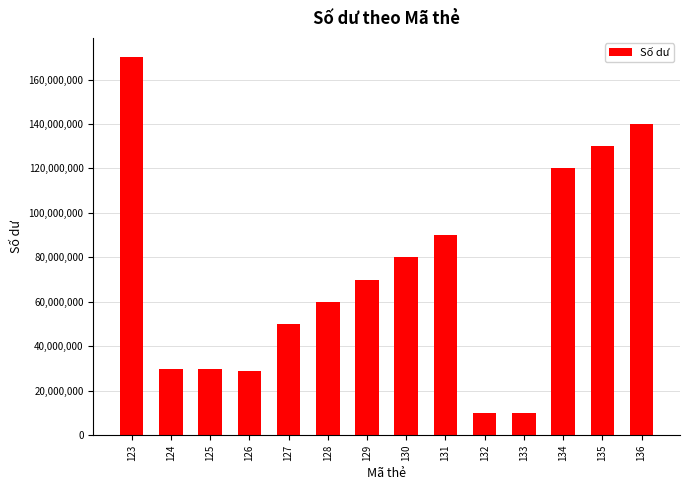

How many series are shown in this chart?

1